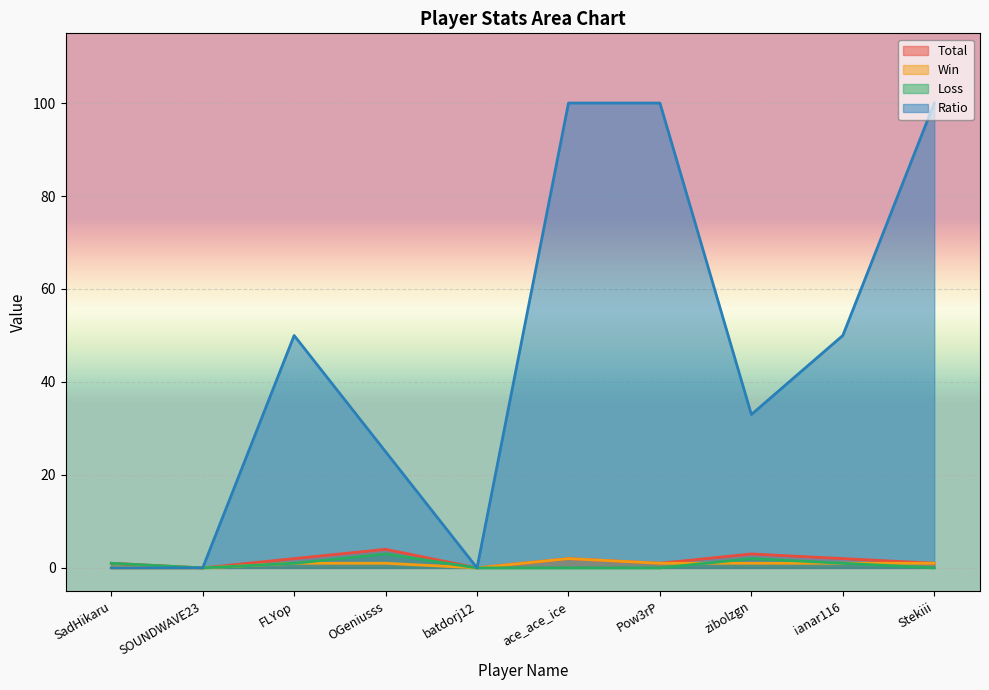

At how many categories does at least one series exceed 70?

3